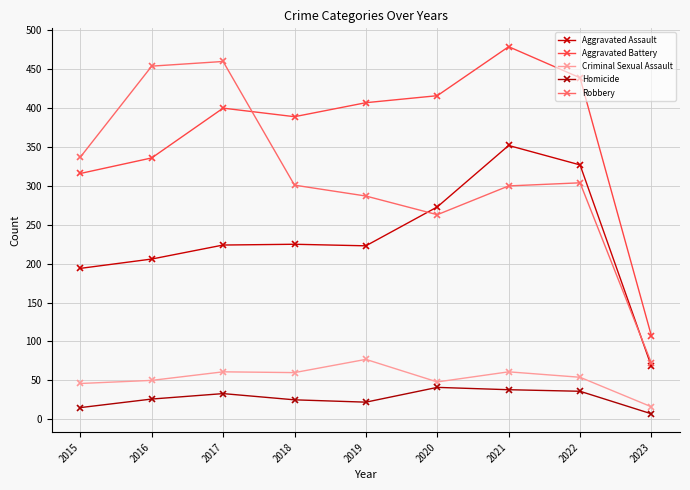

Between 2020 and 2021, which series saw the biggest shift?

Aggravated Assault